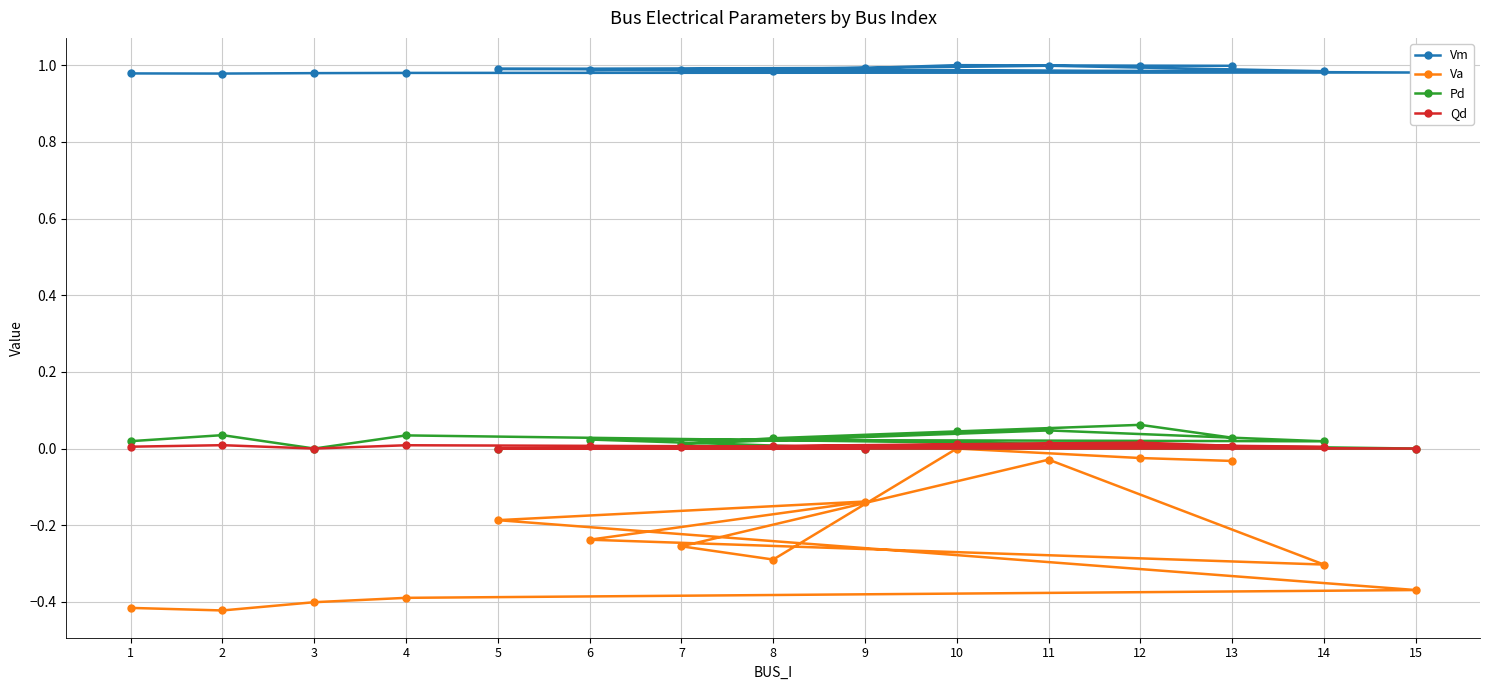

In Qd, how many points are higher than both neighbors (excluding endpoints)?

5